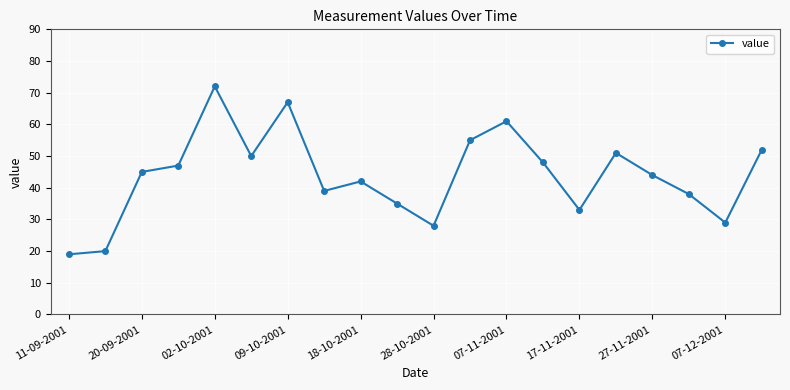

What is the maximum value shown in the chart?

72